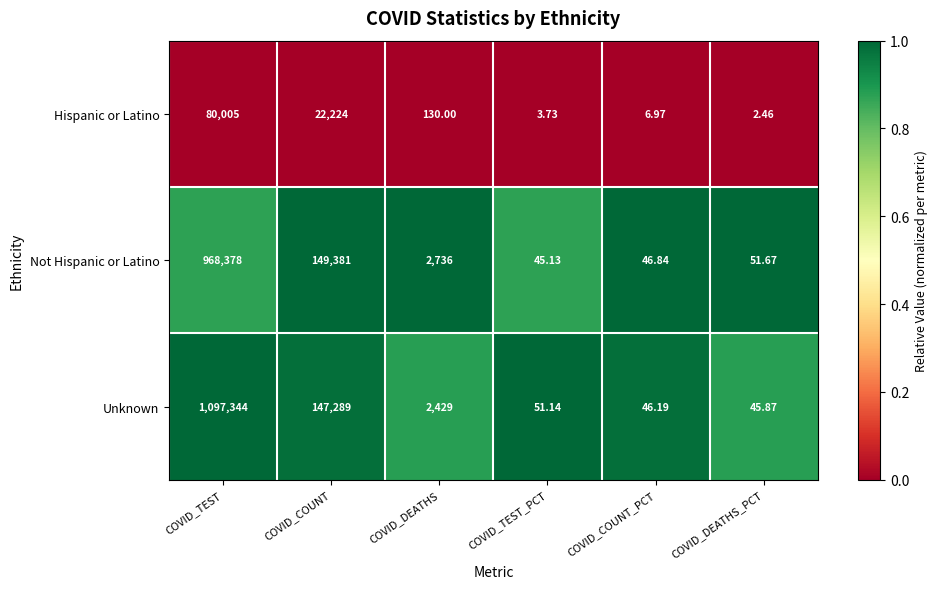

Is the value of Not Hispanic or Latino at COVID_TEST_PCT greater than the value of Unknown at COVID_COUNT_PCT?

No